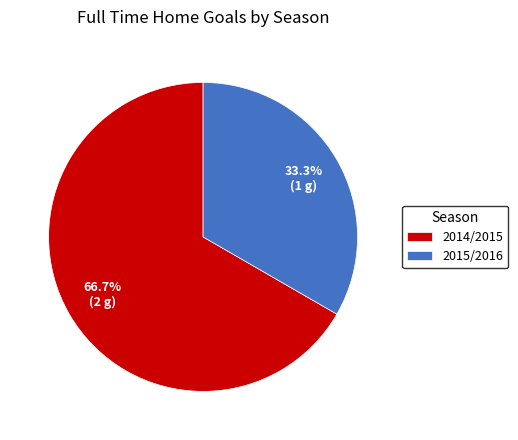

To the nearest percent, what portion does 2015/2016 represent?

33%